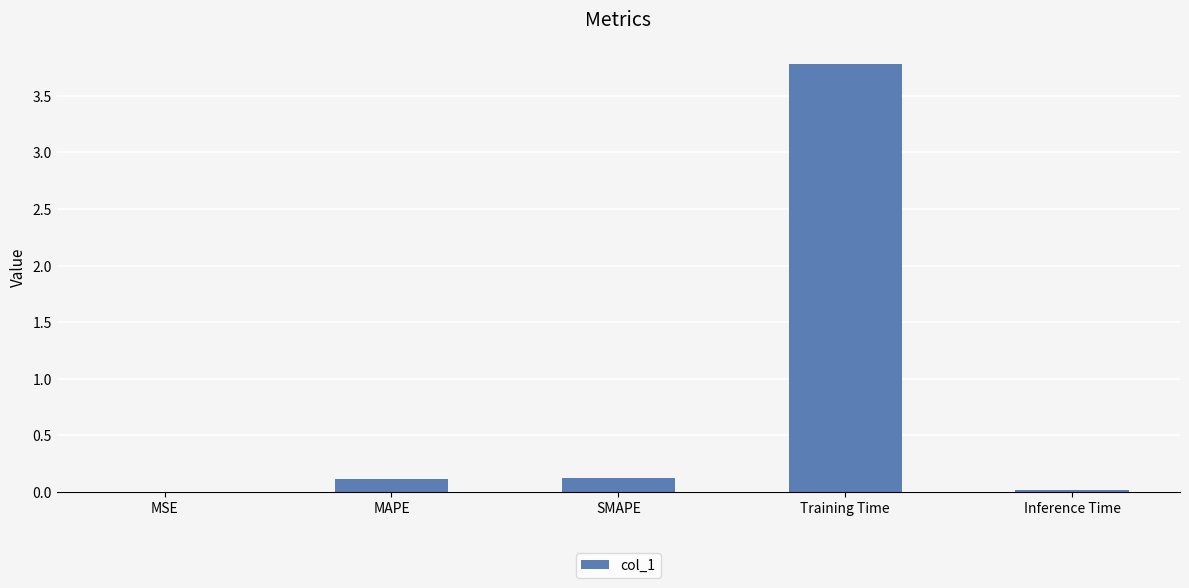

What is the change in value from SMAPE to Inference Time?

-0.1